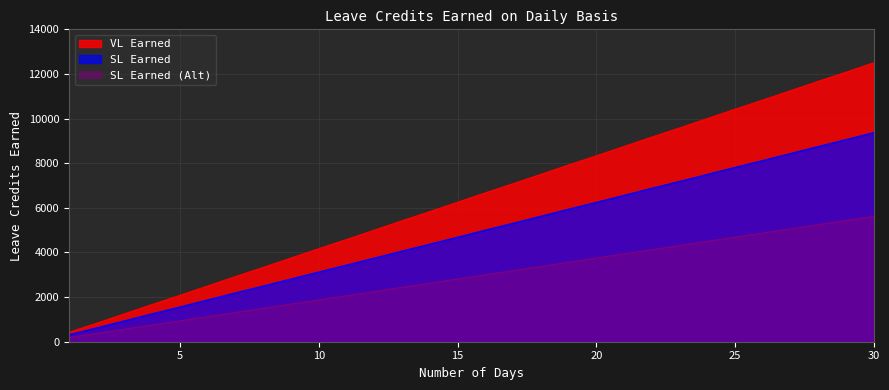

How many lines are shown in the chart?

3